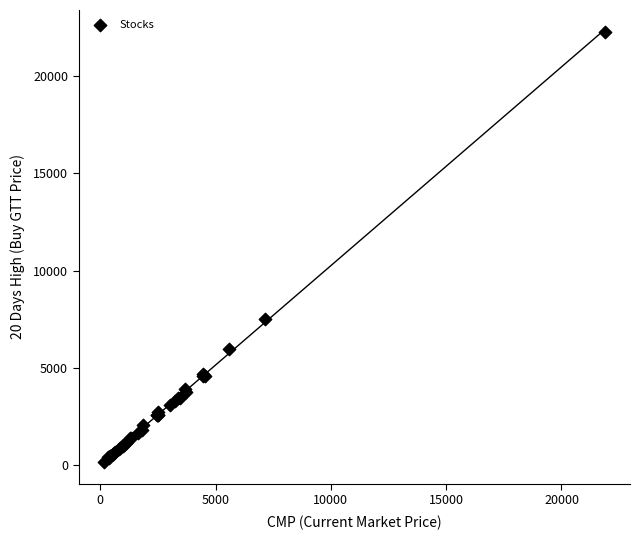

What Y value in the scatter plot is closest to 11219?

7494.0